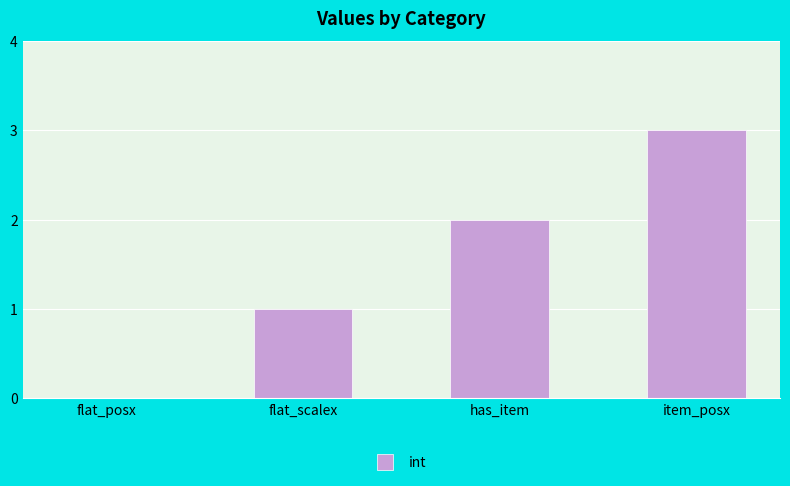

What is the sum of the values at item_posx and flat_posx?

3